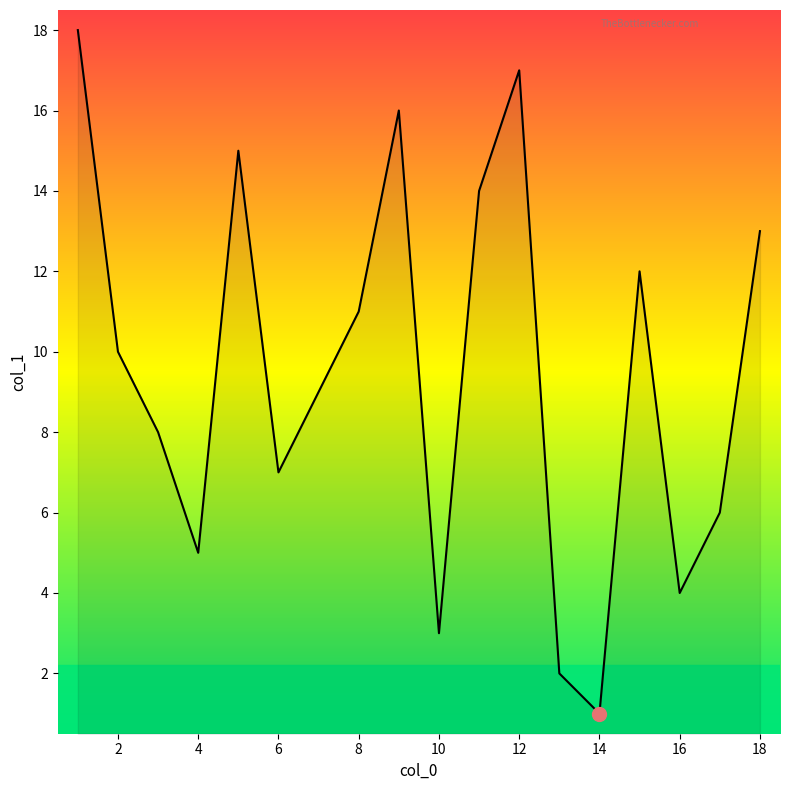

What is the difference between the maximum and minimum values?

17